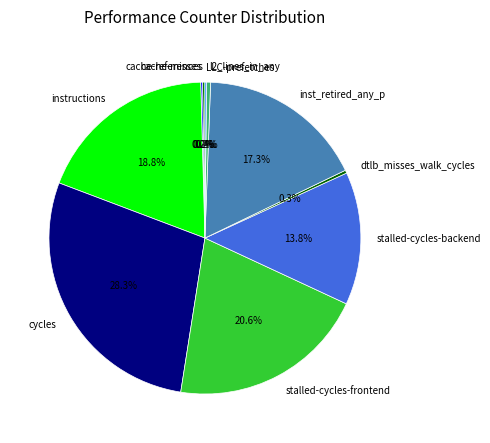

Which slice is the largest?

cycles